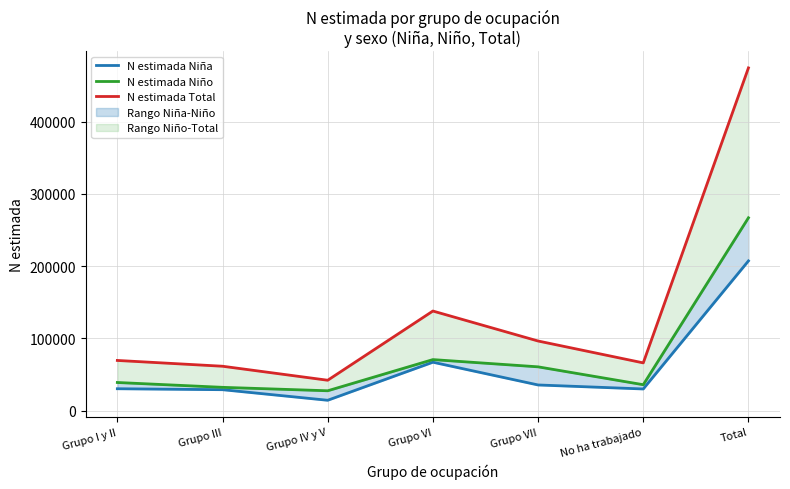

Where does the N estimada Niña series first go above 30487?

Grupo VI